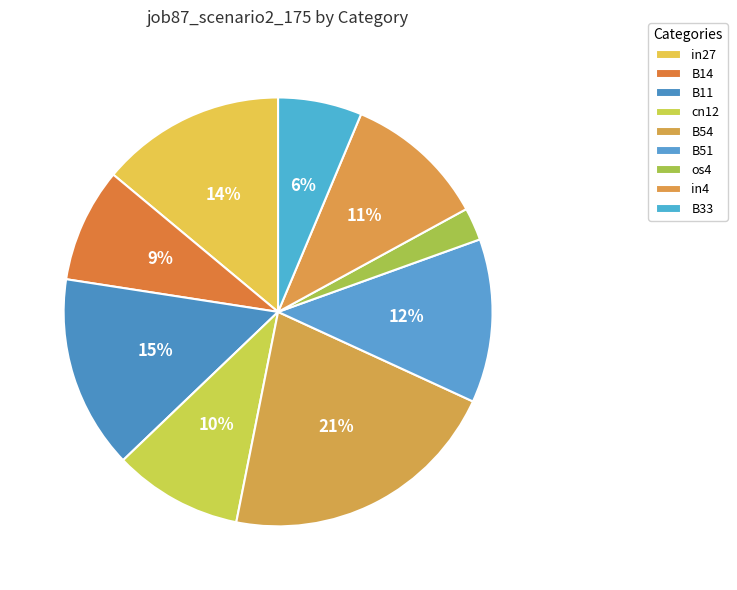

How many segments does this pie chart have?

9